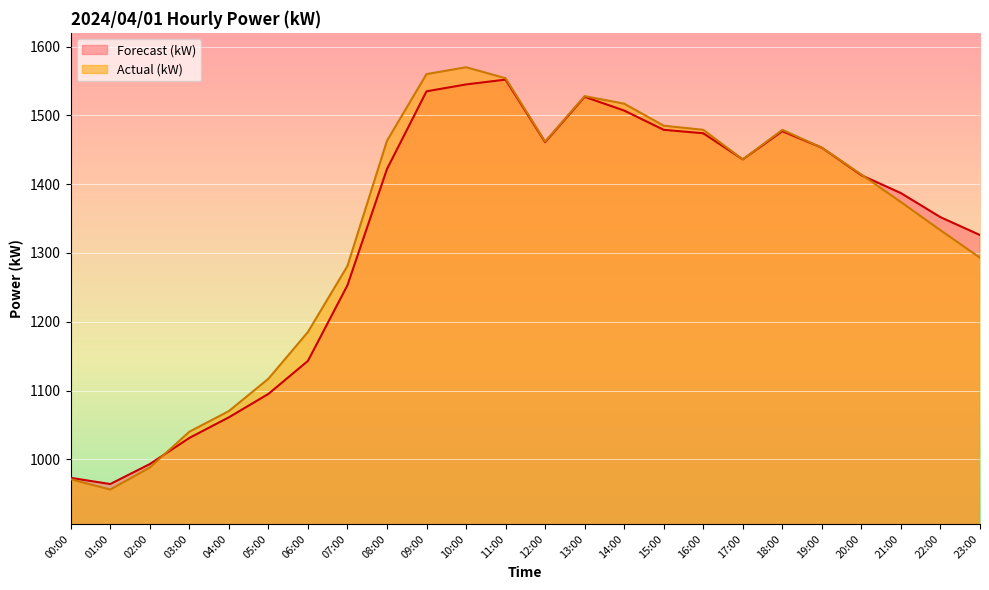

What is the sum of all Actual (kW) values?

32008